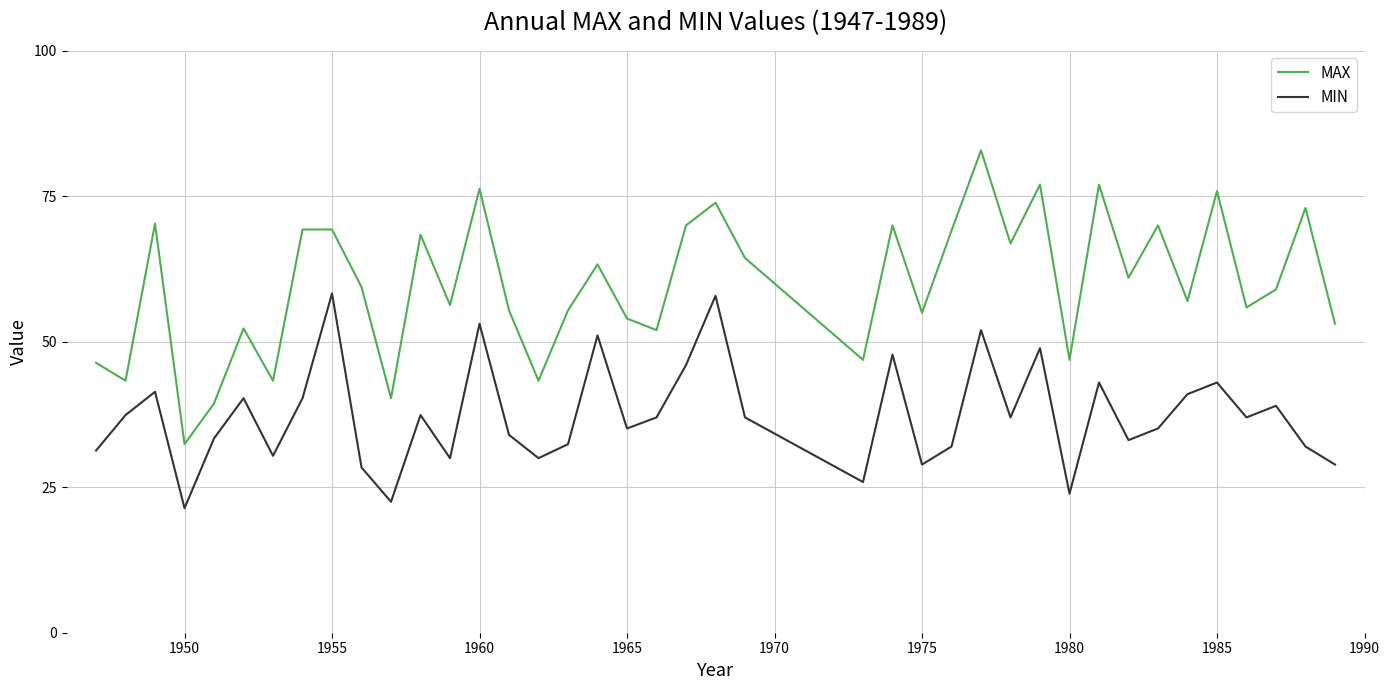

Which series has the widest spread of values?

MAX